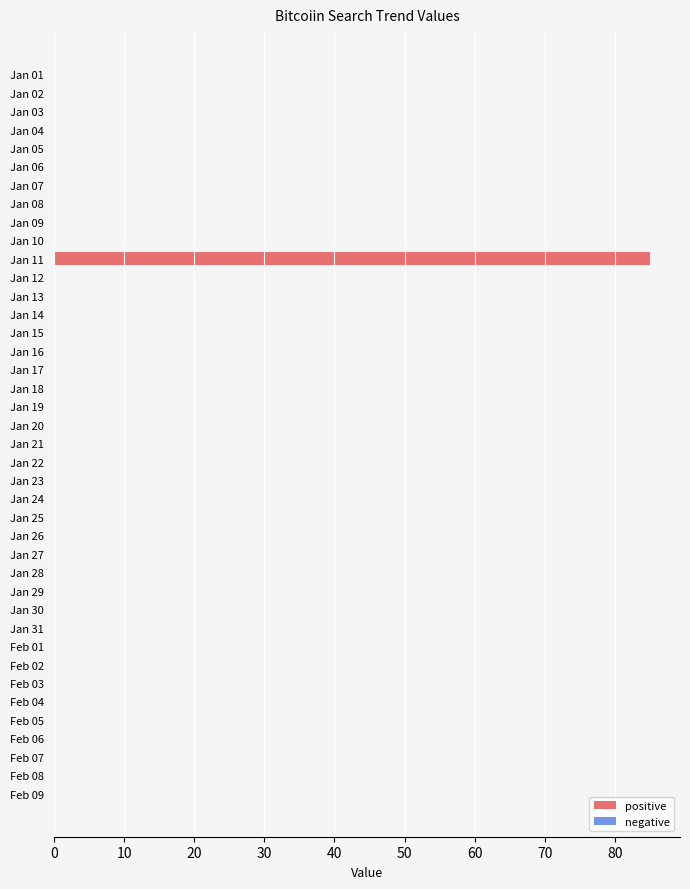

True or false: the data shows 26 at Jan 26.

False